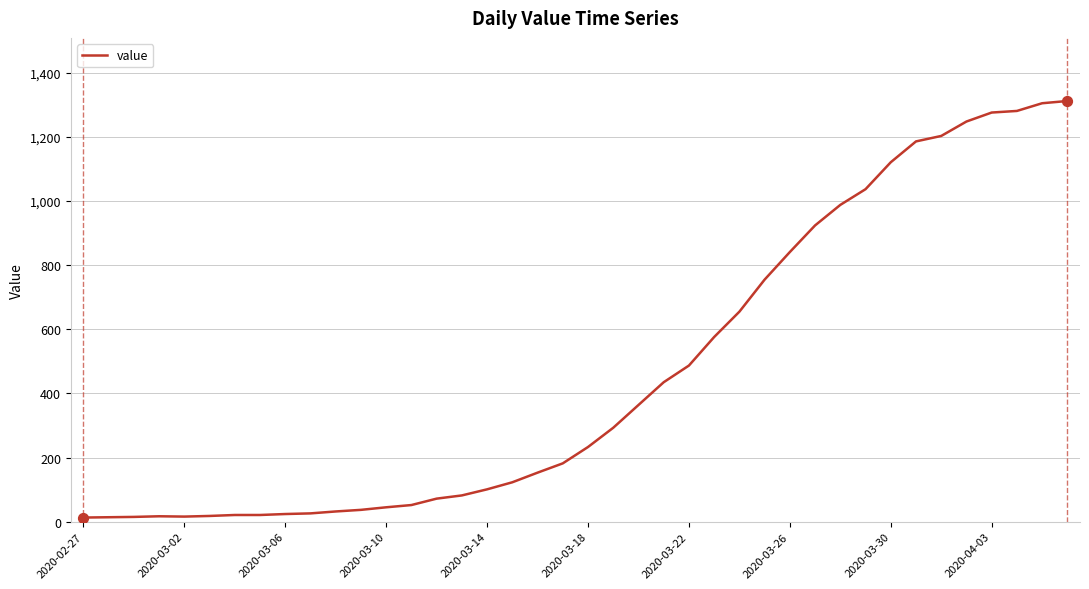

What is the greatest value displayed?

1312